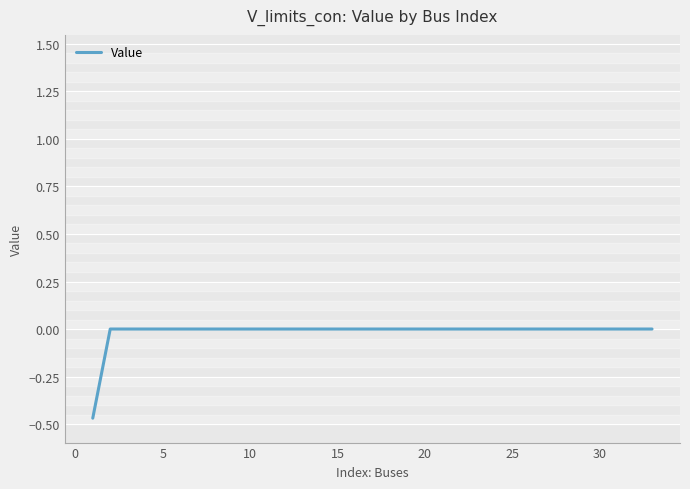

What is the difference between the maximum and minimum values?

0.5